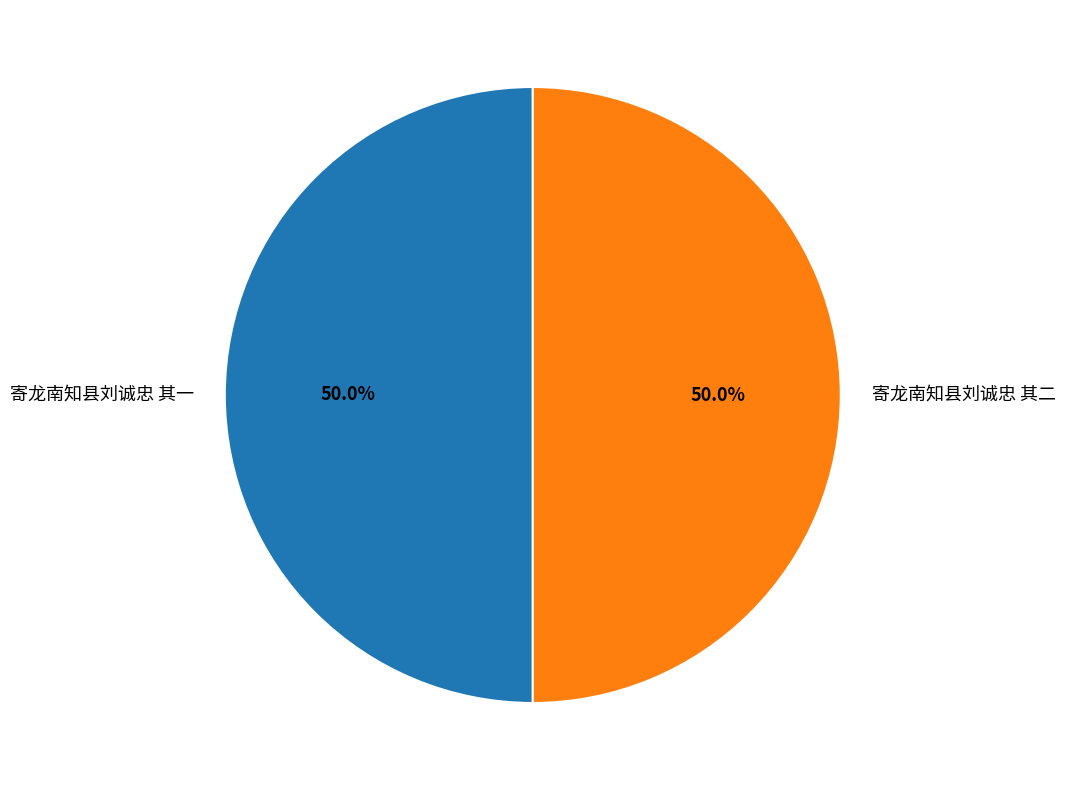

To the nearest percent, what is the average slice percentage?

50%